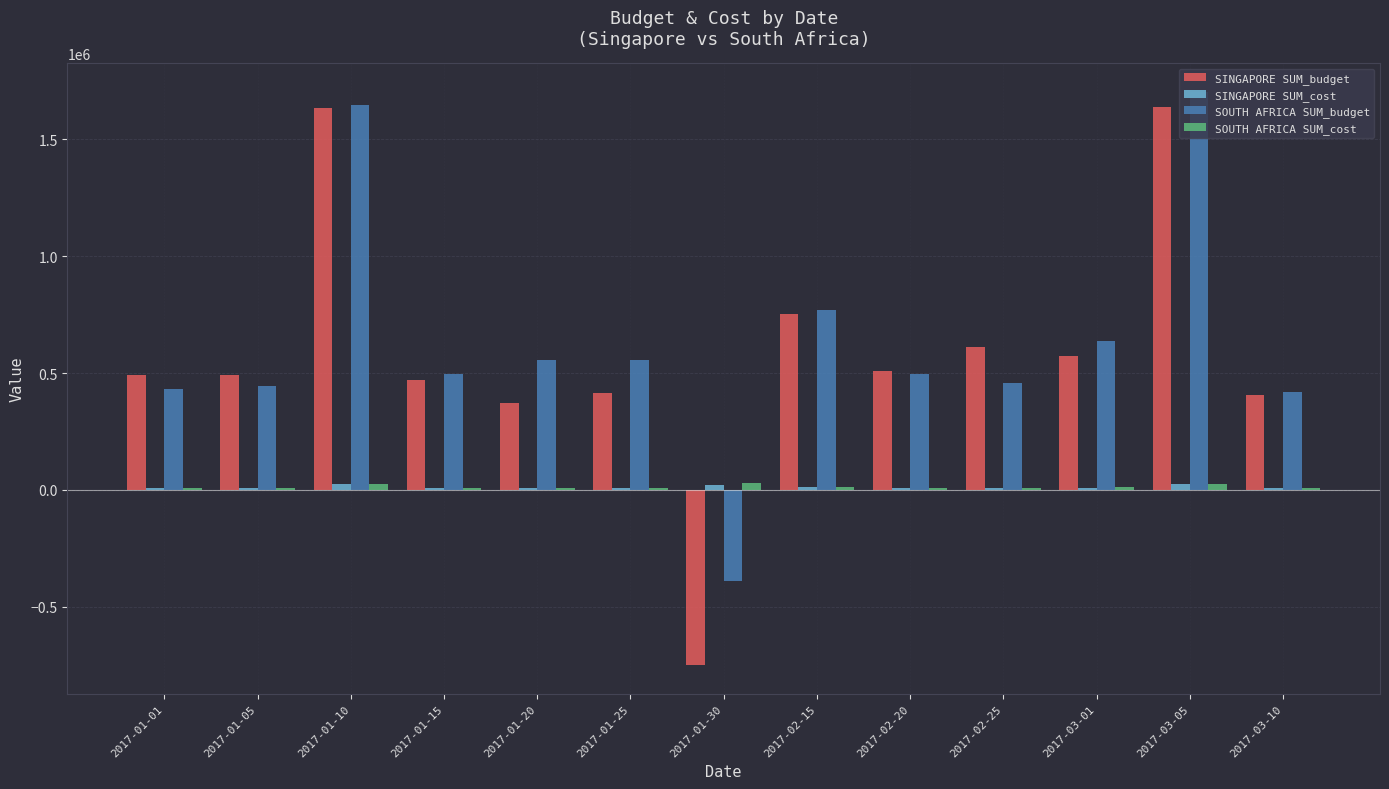

The value of SOUTH AFRICA SUM_budget at 2017-01-05 is 298639. True or false?

False